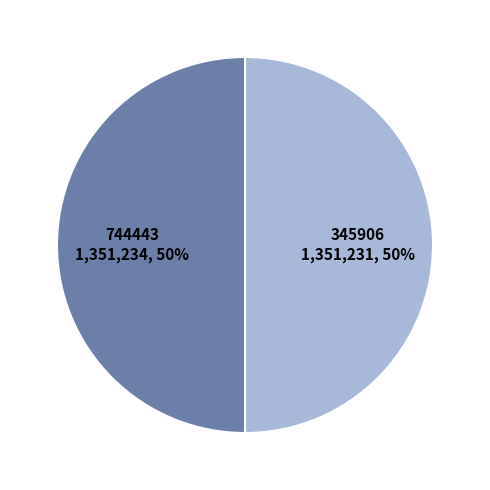

To the nearest percent, what portion does 744443 represent?

50%